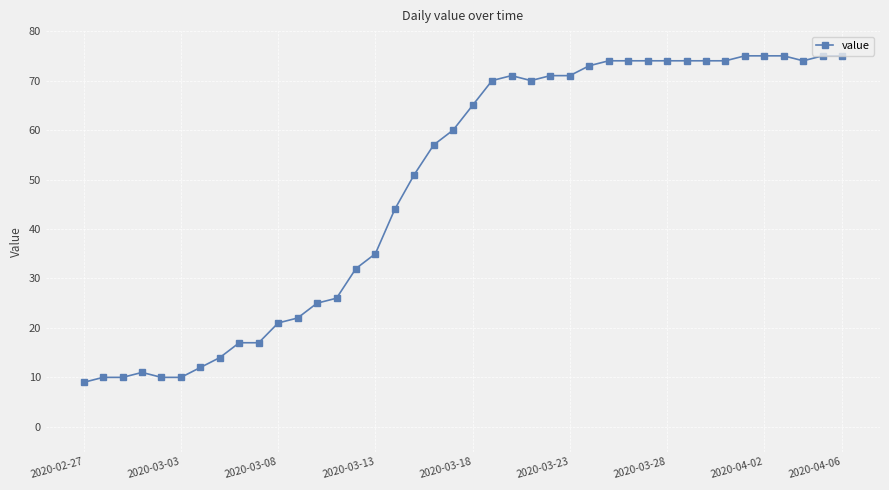

What is the difference between the maximum and minimum values?

66